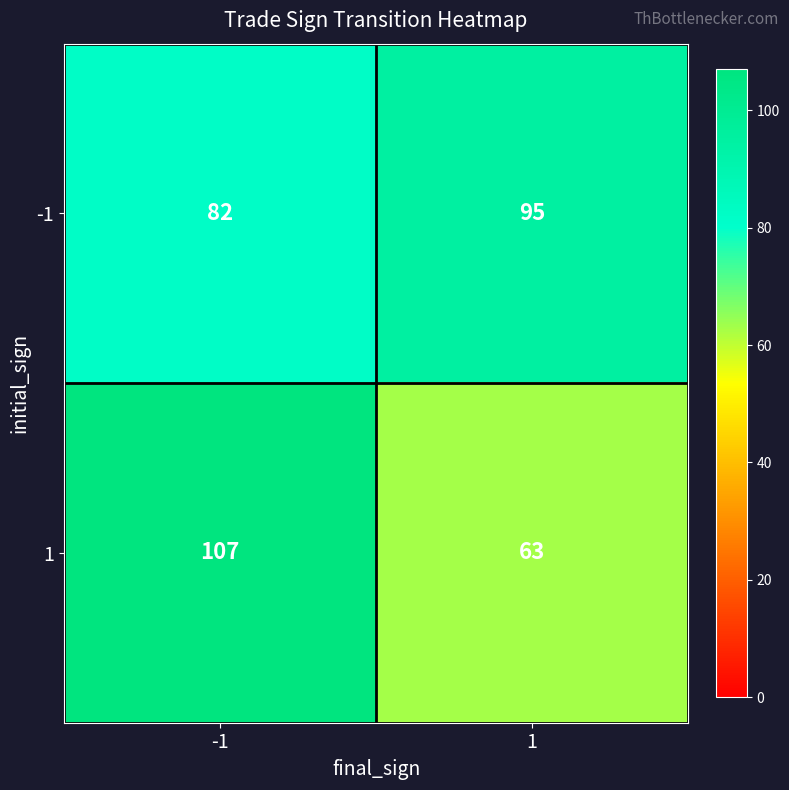

What is the sum of all 1 values?

170